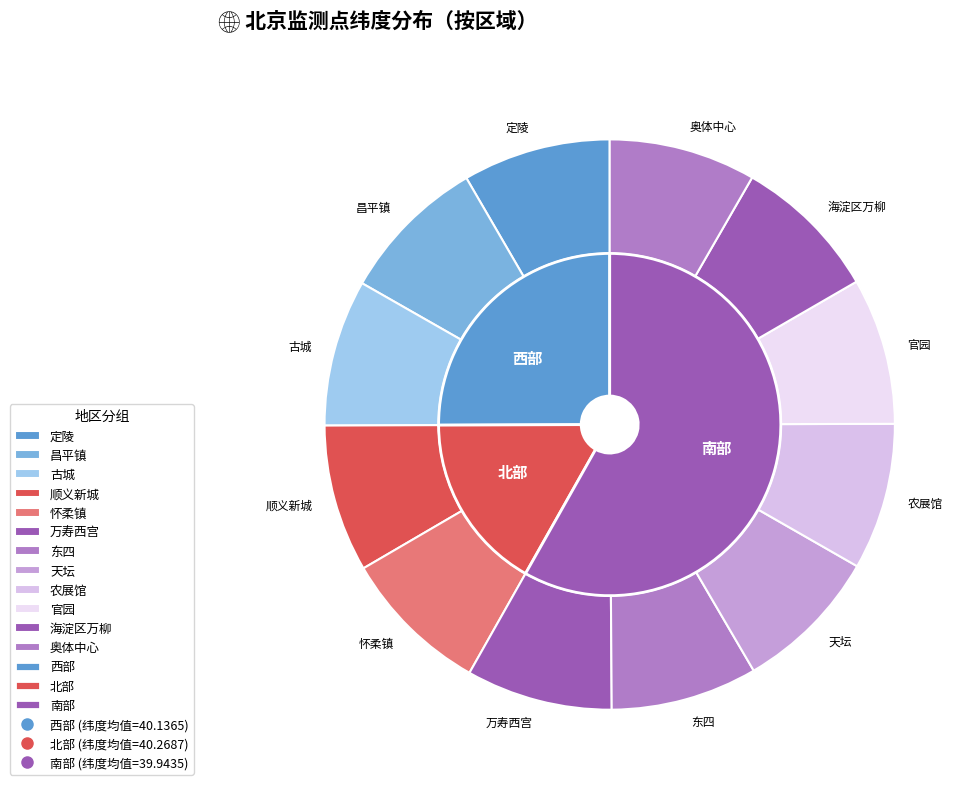

How many segments does this pie chart have?

12